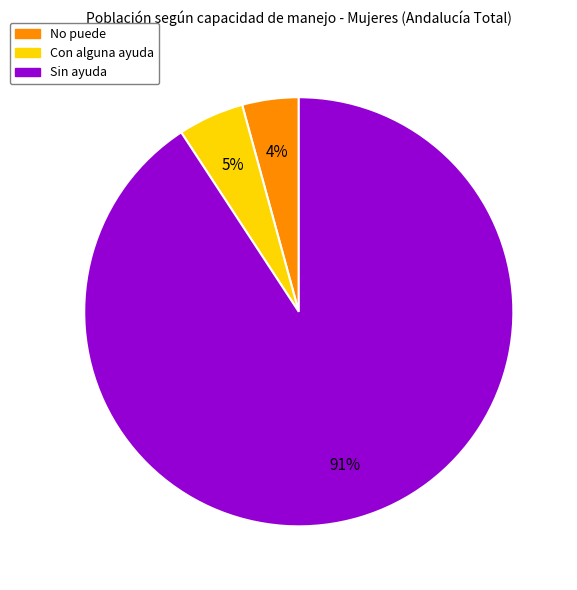

Which category has the smallest portion of the pie?

No puede